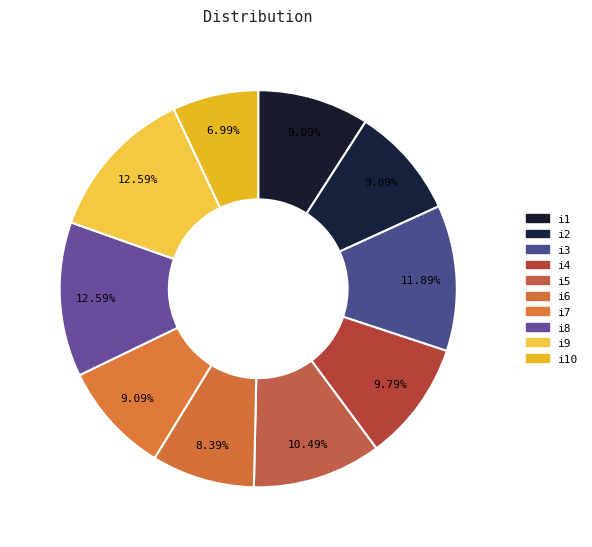

Does i10 represent more than half of the total?

No